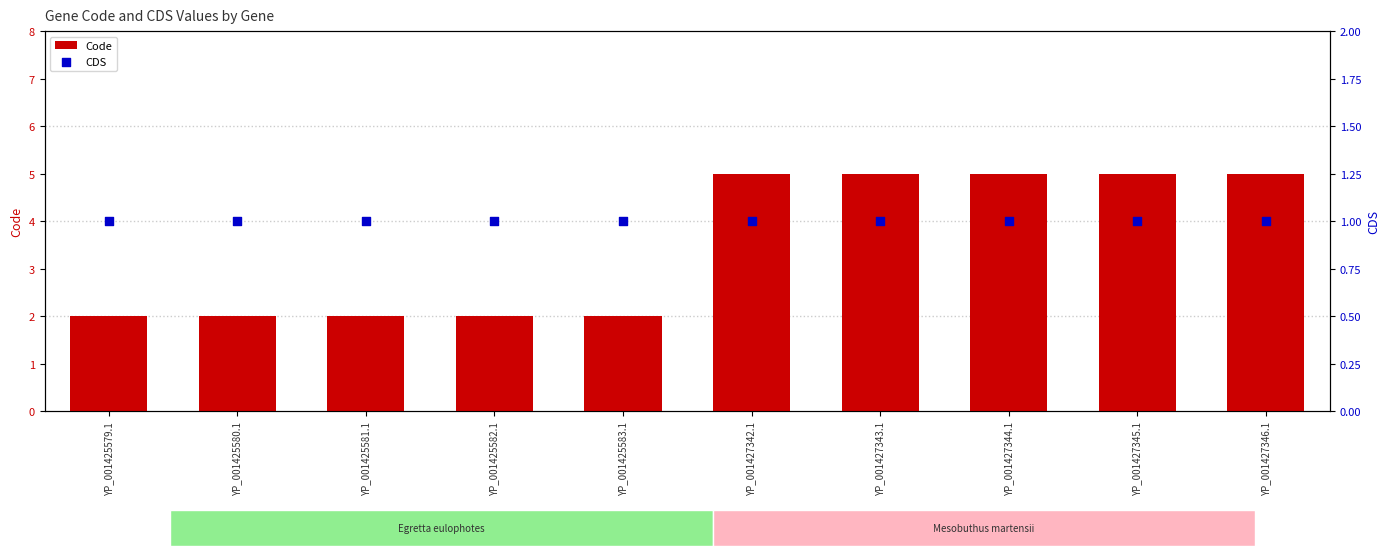

What is the total value across all series at YP_001427346.1?

6